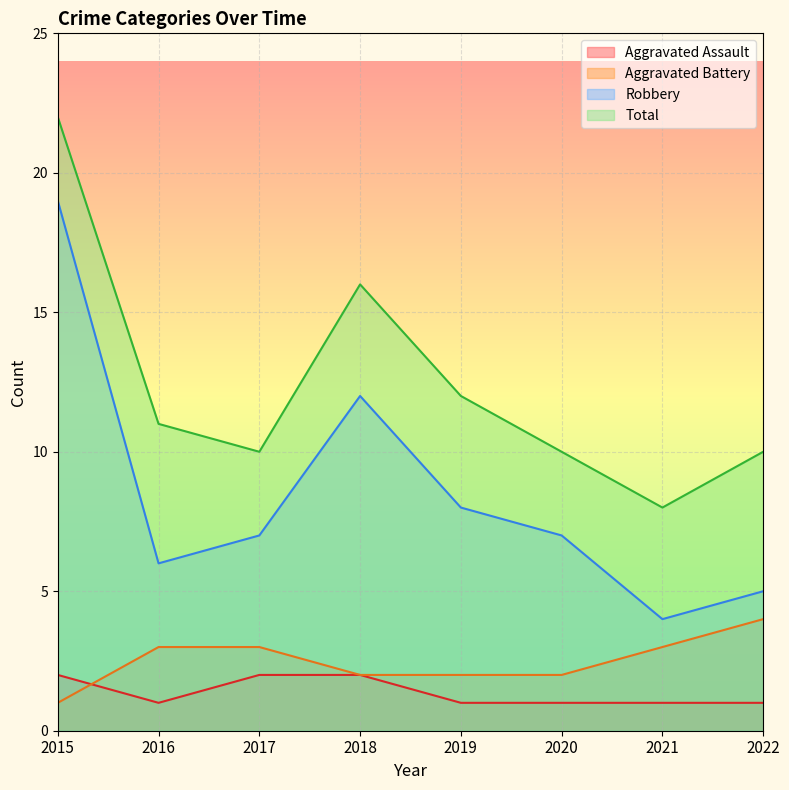

True or false: Aggravated Assault and Robbery cross at least once.

False